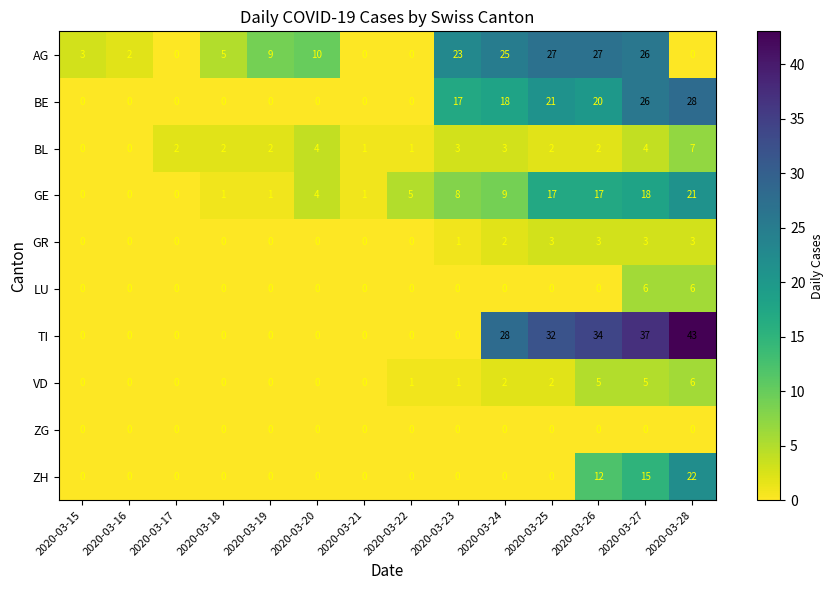

Count the number of categories in the chart.

14